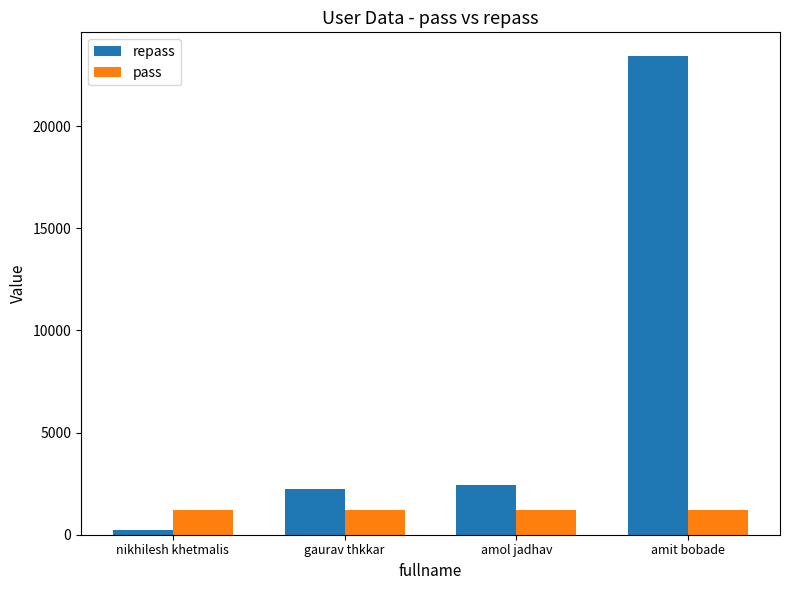

Reading left to right, what are all the values shown in this chart?

repass: 223	2234	2434	23423
pass: 1234	1234	1234	1234